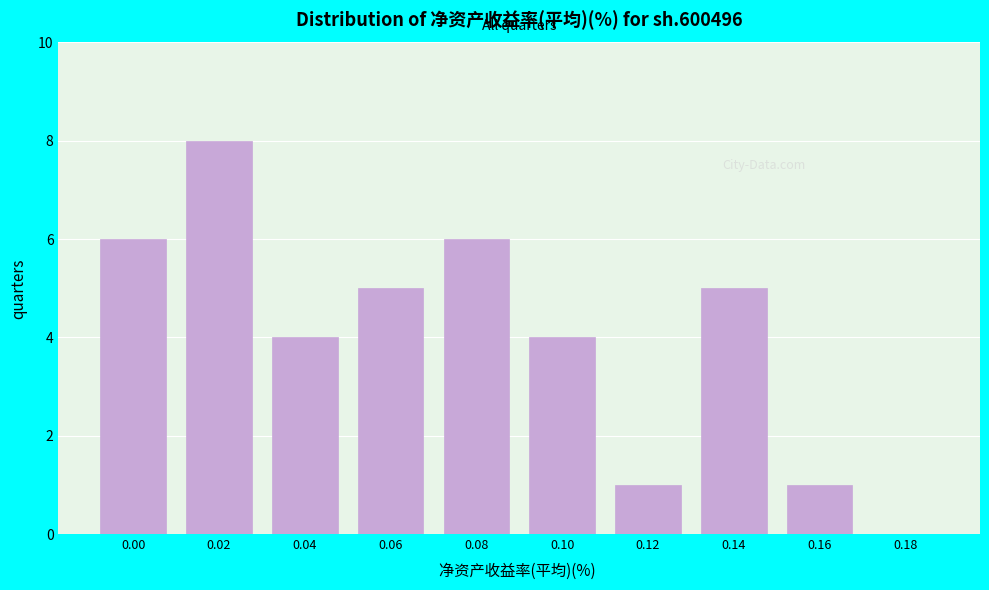

Reading left to right, what are all the values shown in this chart?

0.00=6	0.02=8	0.04=4	0.06=5	0.08=6	0.10=4	0.12=1	0.14=5	0.16=1	0.18=0